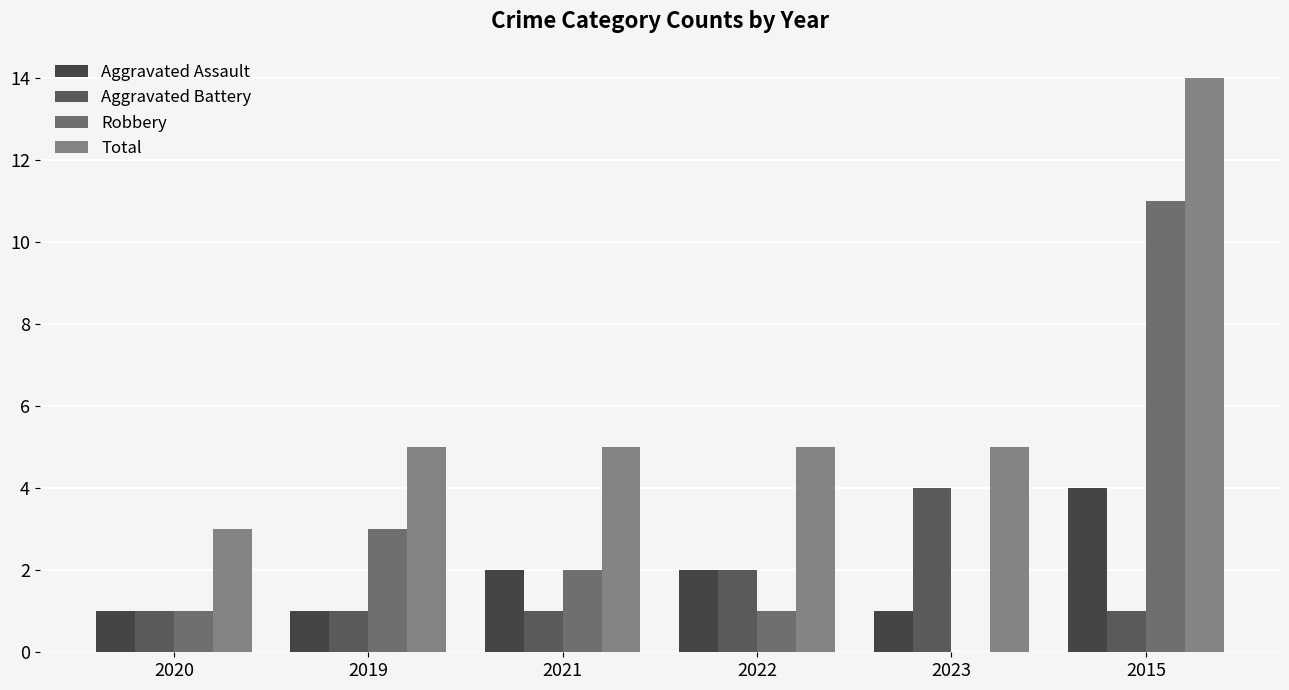

Reading left to right, transcribe all the data shown in this chart.

Aggravated Assault: 2020=1	2019=1	2021=2	2022=2	2023=1	2015=4
Aggravated Battery: 2020=1	2019=1	2021=1	2022=2	2023=4	2015=1
Robbery: 2020=1	2019=3	2021=2	2022=1	2023=0	2015=11
Total: 2020=3	2019=5	2021=5	2022=5	2023=5	2015=14